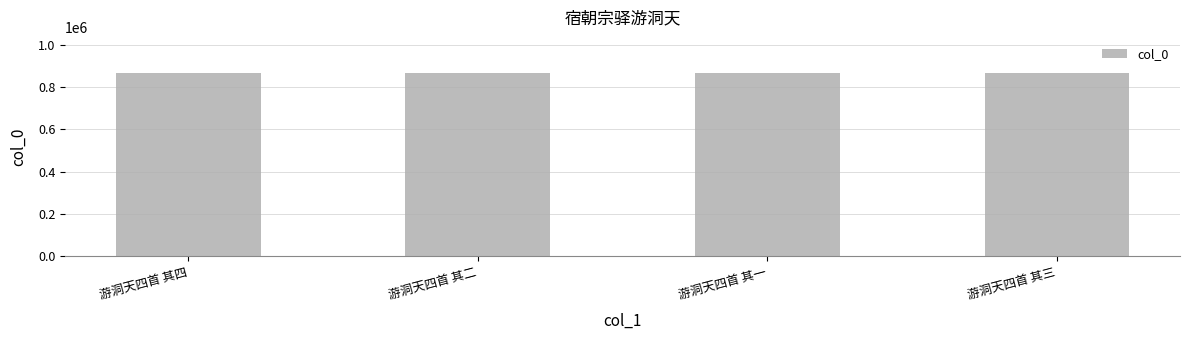

Approximately how many times larger is the value at 游洞天四首 其一 compared to 游洞天四首 其三?

1.0